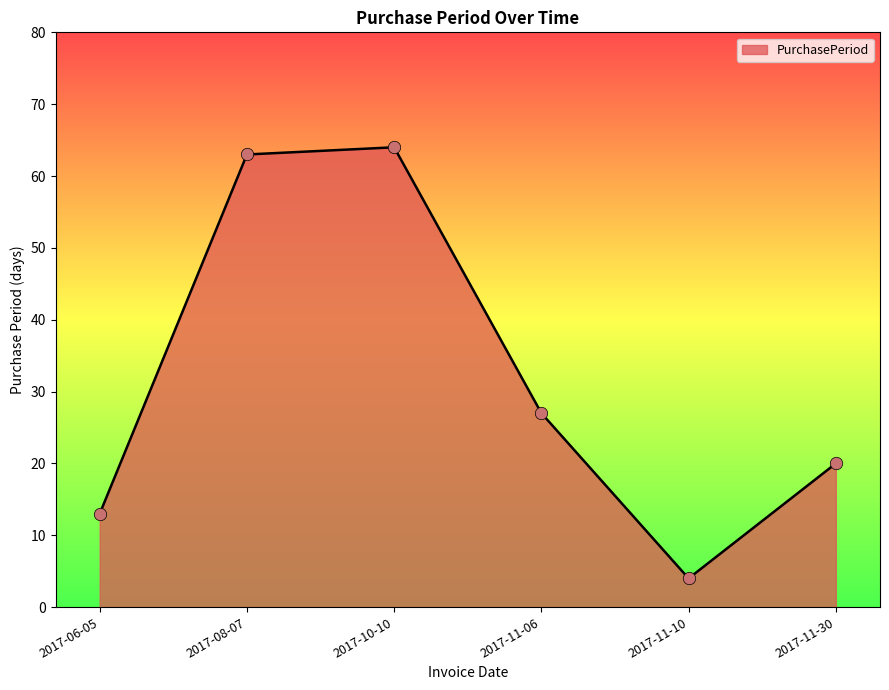

Between 2017-10-10 and 2017-11-06, which is larger?

2017-10-10